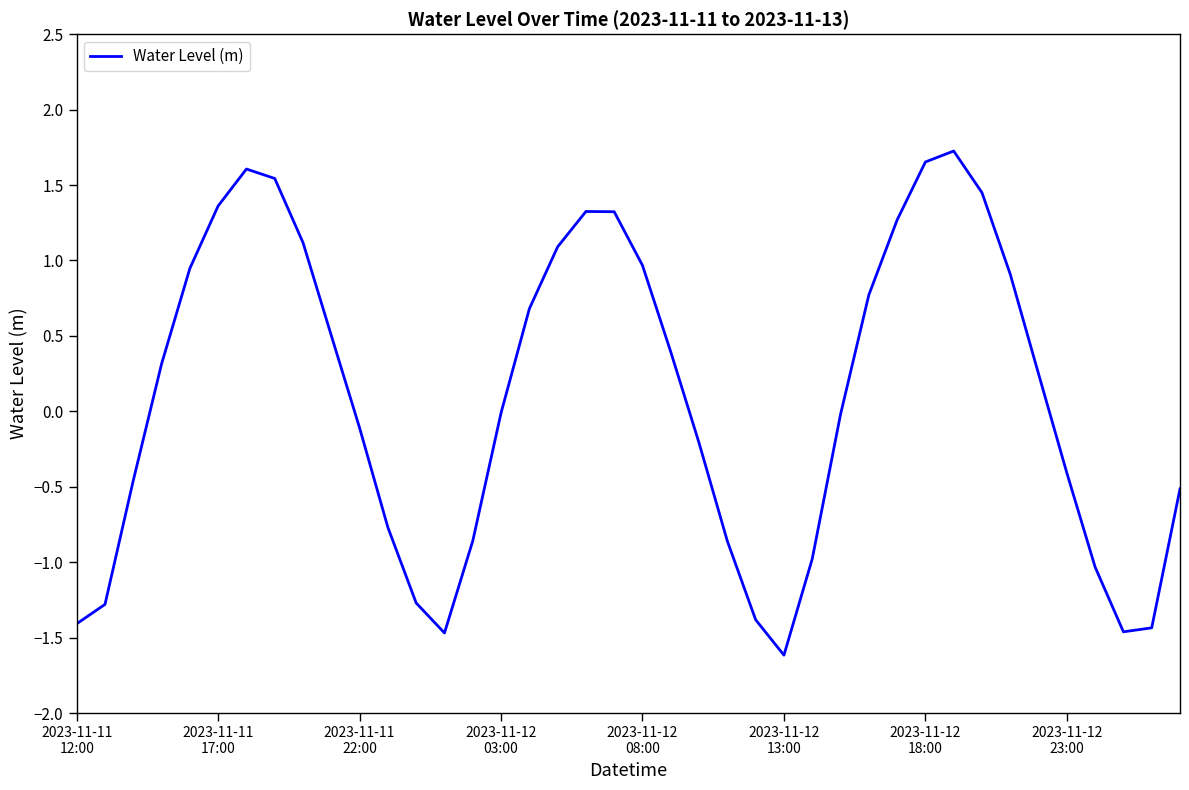

What is the difference between the maximum and minimum values?

3.3